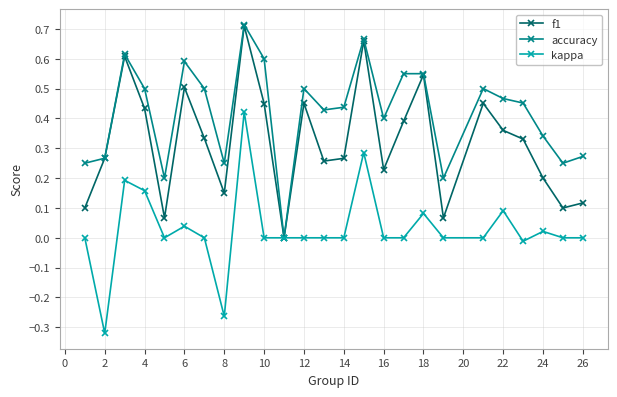

True or false: f1 has more than 0 points higher than both neighbors.

True